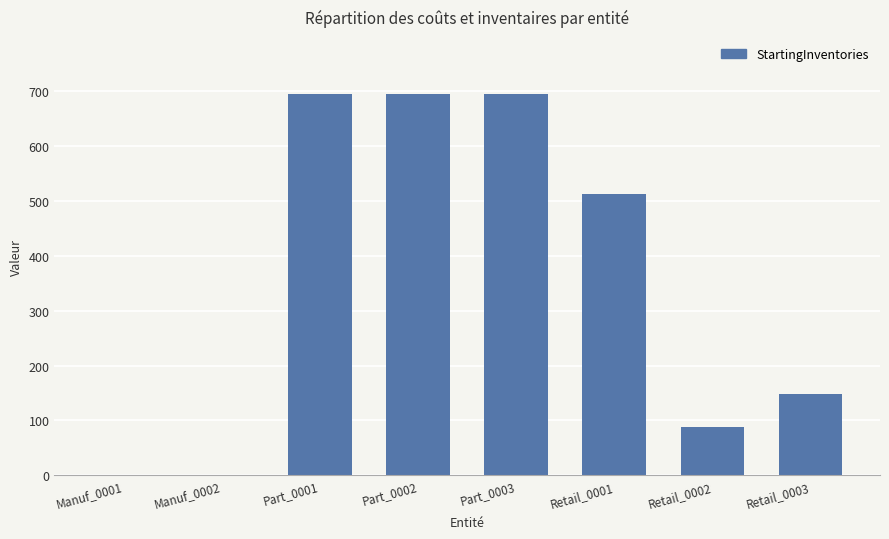

Which has a higher value, Manuf_0002 or Part_0003?

Part_0003